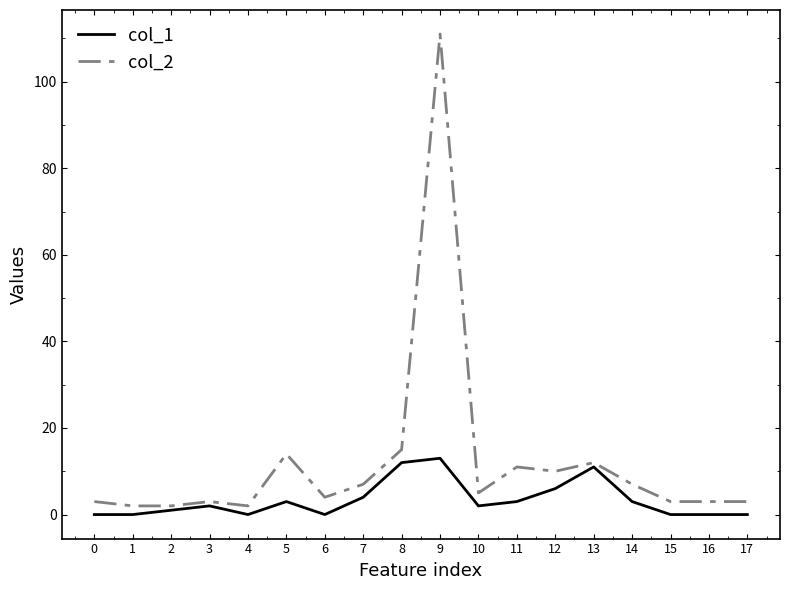

Rank the series by their maximum value, from lowest to highest.

col_1, col_2